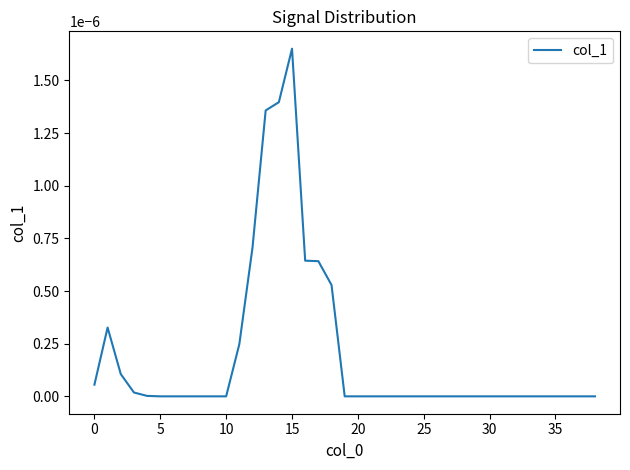

Does the chart have visible grid lines?

No